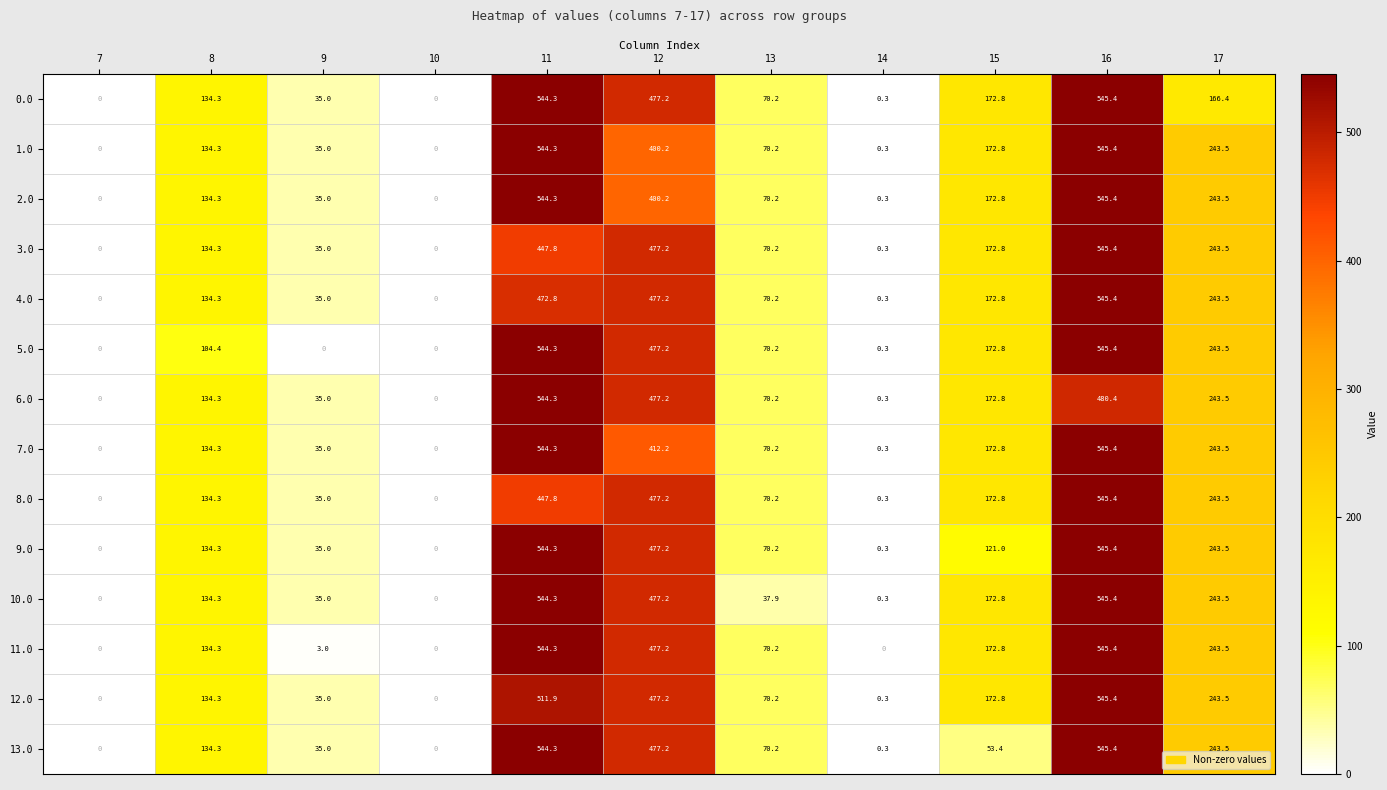

What is the spread (max minus min) of values at 8?

29.9